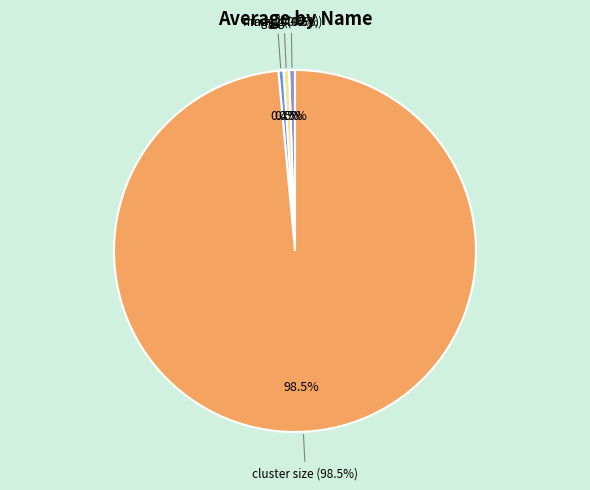

Count the number of slices in the pie.

4